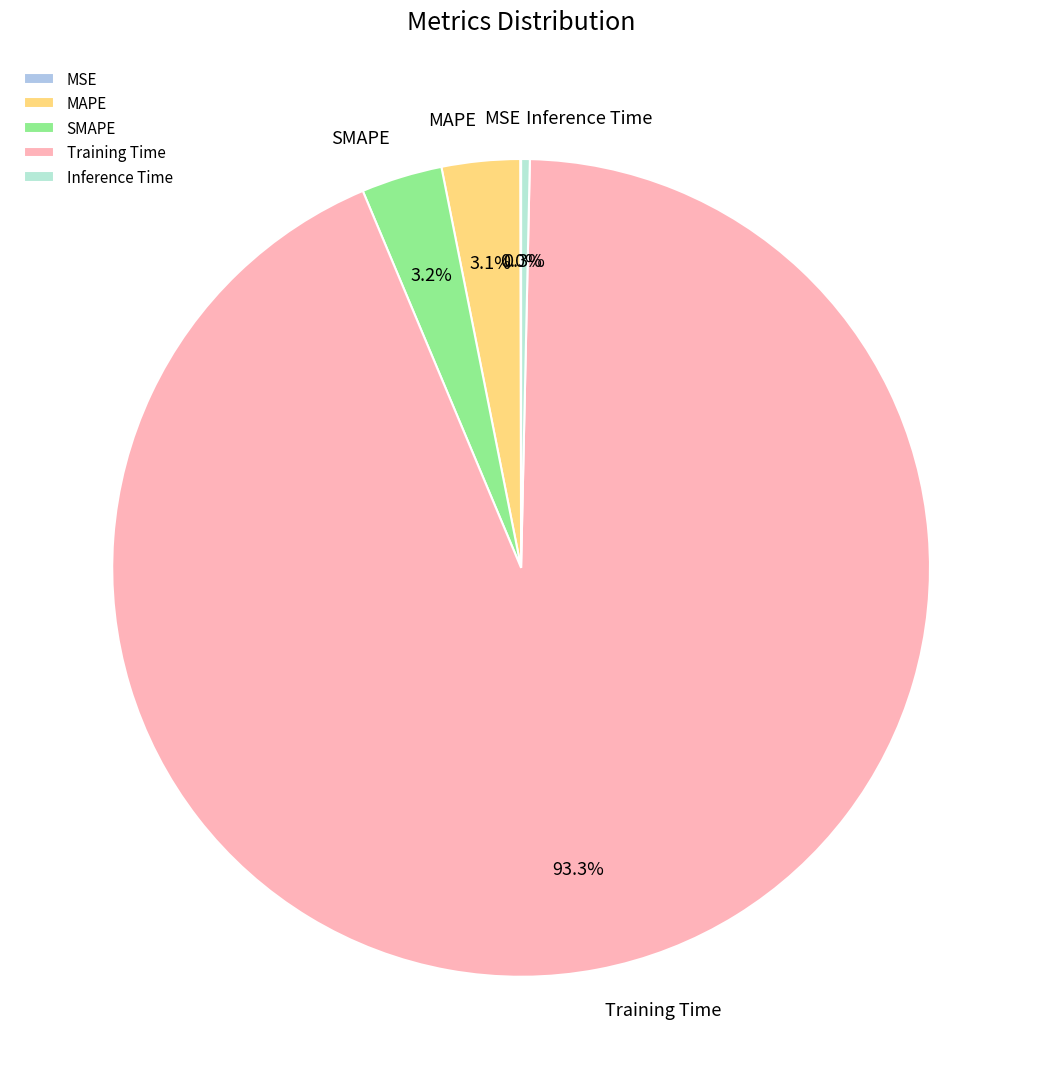

The Inference Time slice represents 0% of the pie. True or false?

True